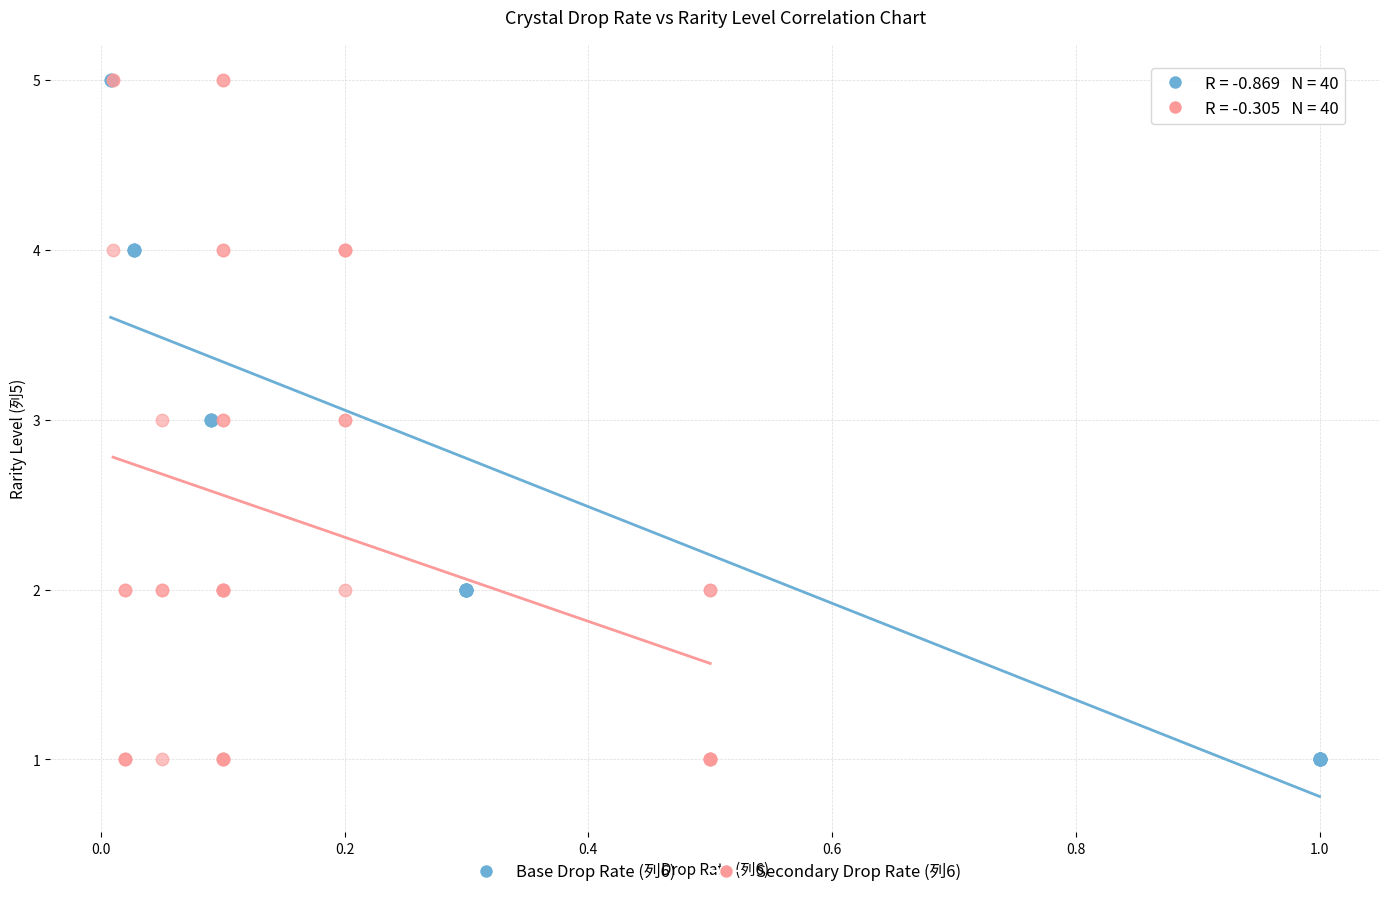

What are all the series names shown in the legend?

Base Drop Rate (列6), Secondary Drop Rate (列6)